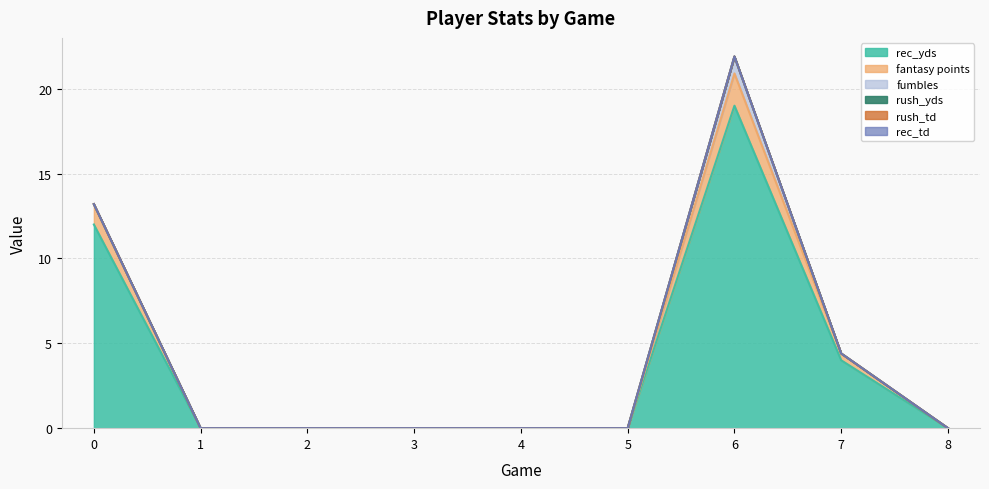

Between 2 and 3, which is larger?

2